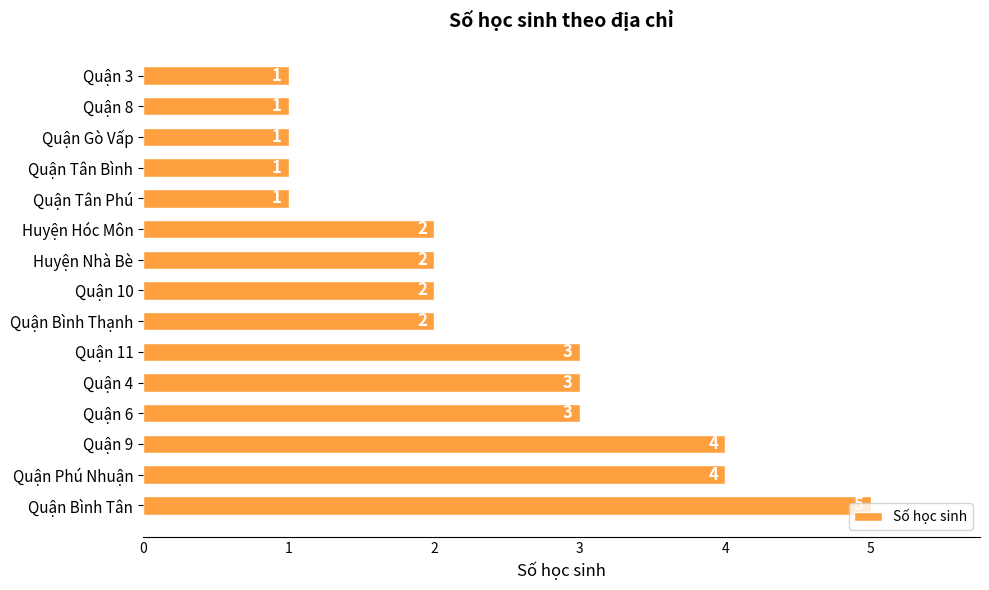

How many values are between 1 and 3?

12